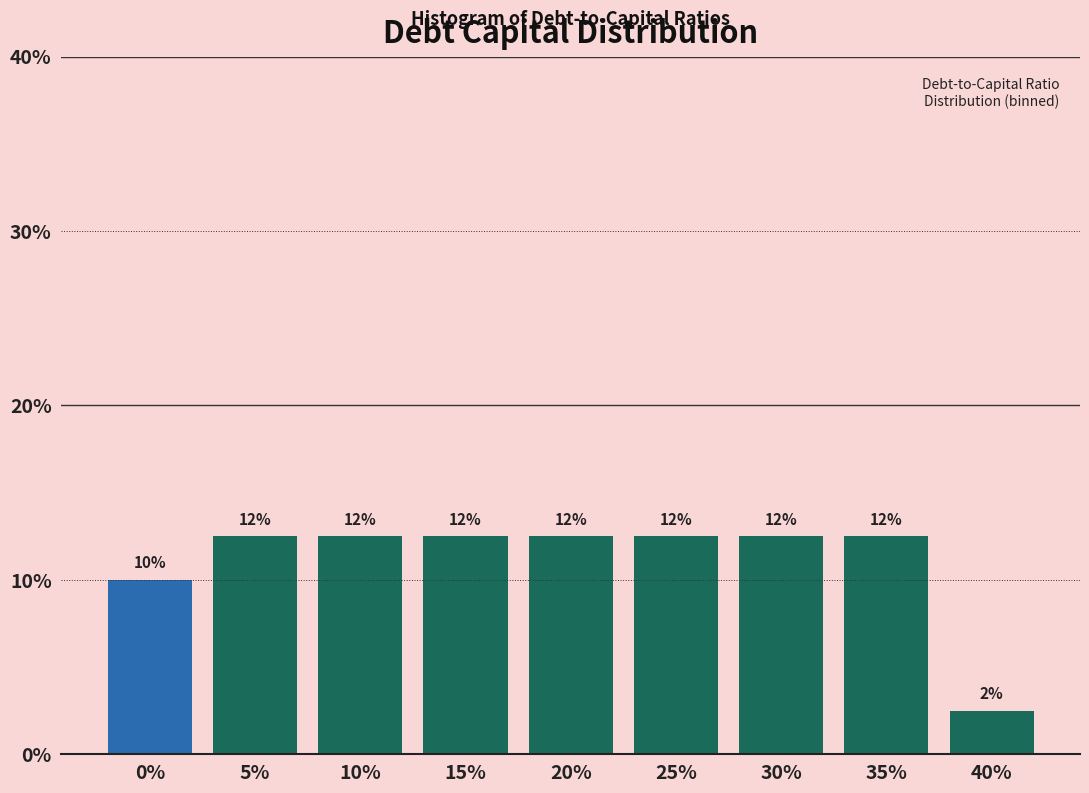

Does the chart contain any negative values?

No